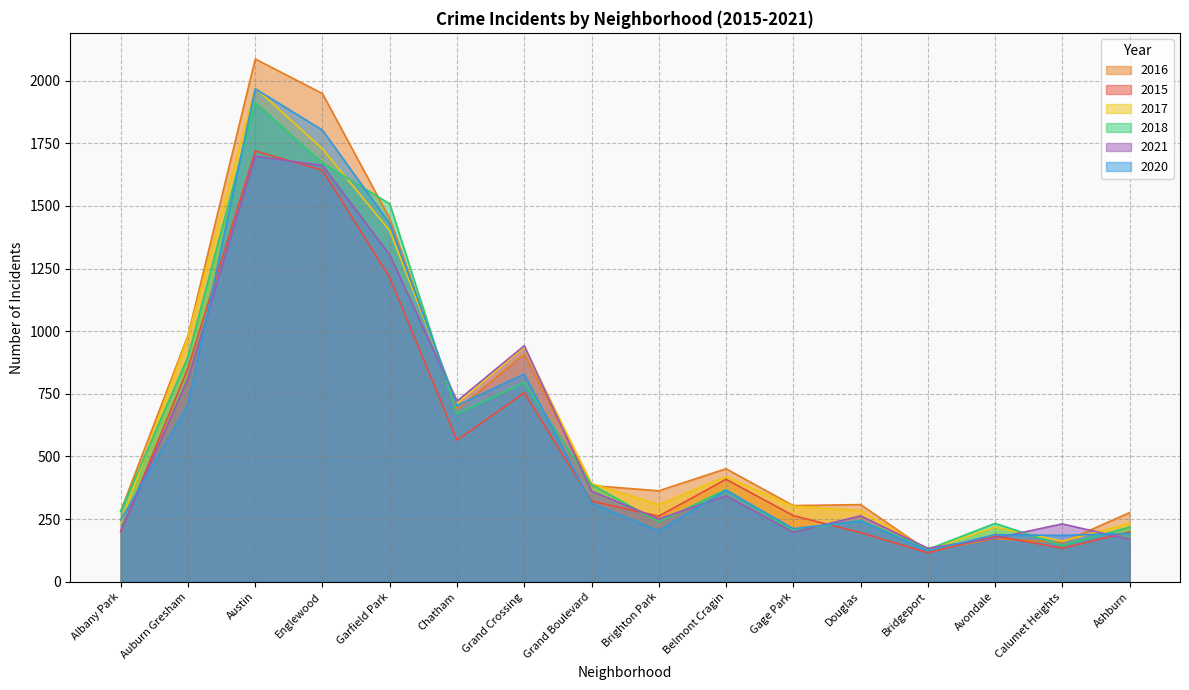

At which category does 2017 reach its first local valley?

Chatham